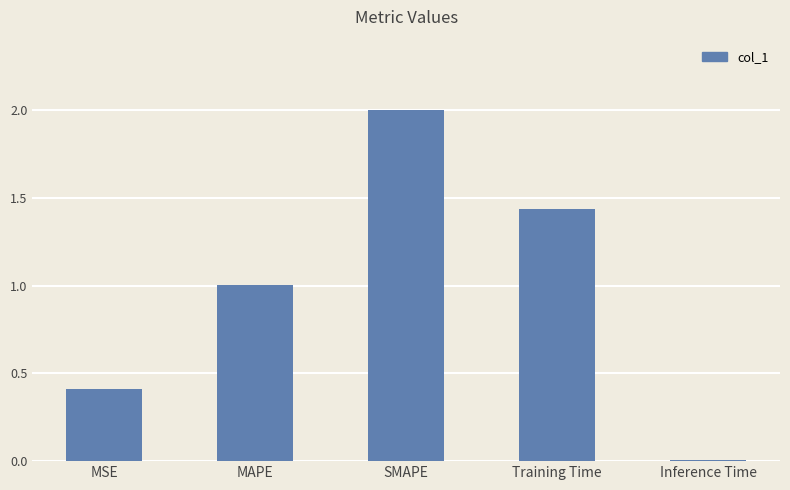

The value at SMAPE is 3.0. True or false?

False